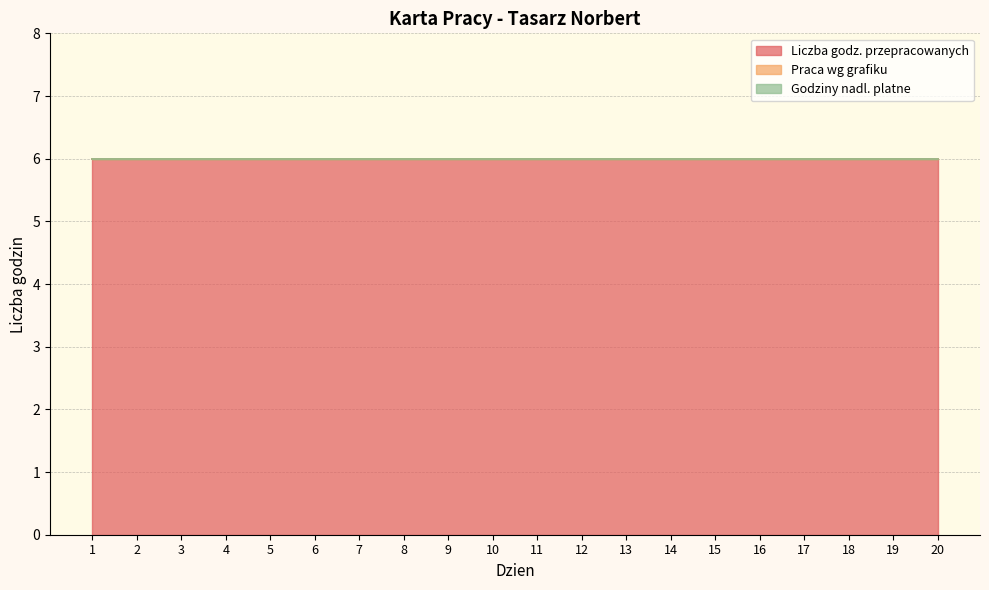

Does the chart display data point markers on the line(s)?

No